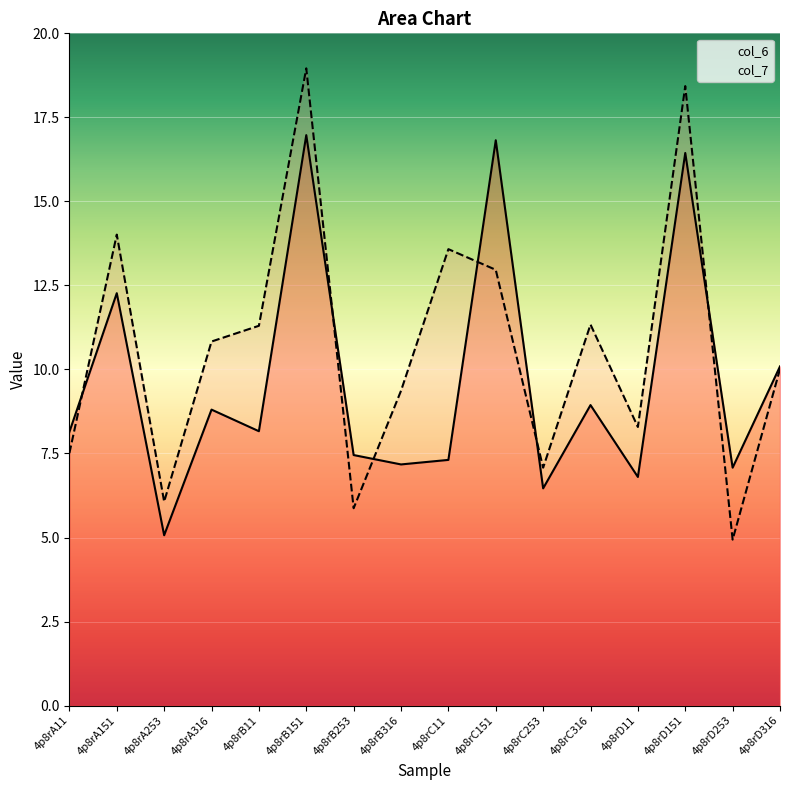

What is the difference between the second highest and second lowest values in the col_6 series?

10.4